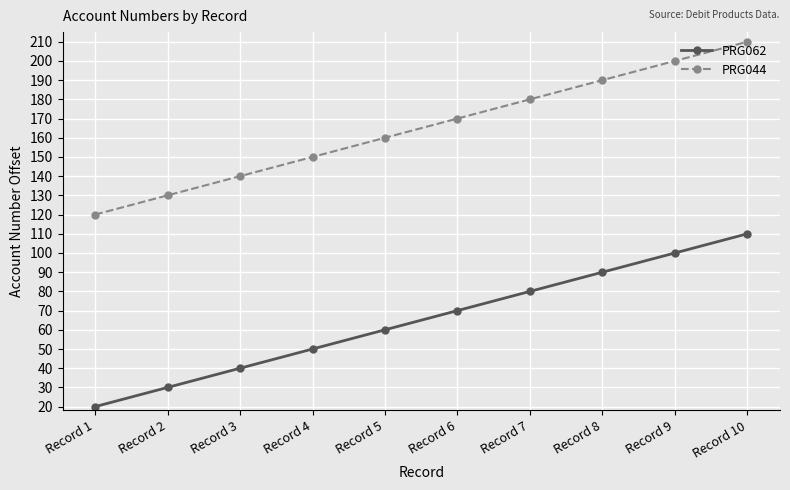

Count the PRG062 values in the range 40 to 90.

6